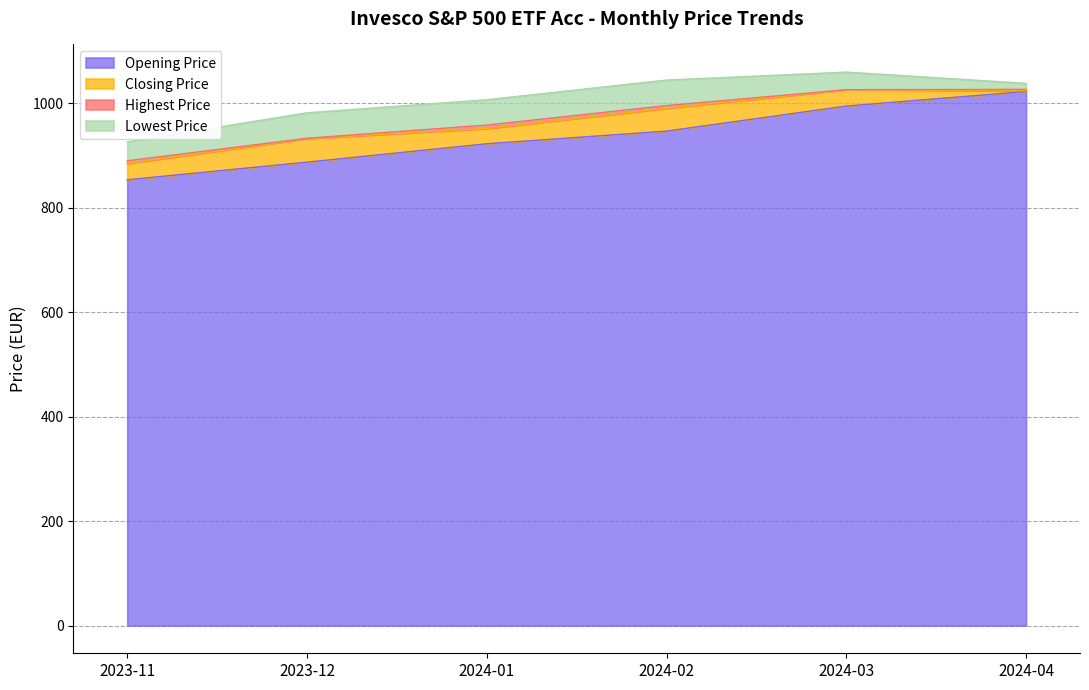

At which label does Opening Price reach its peak?

2024-04